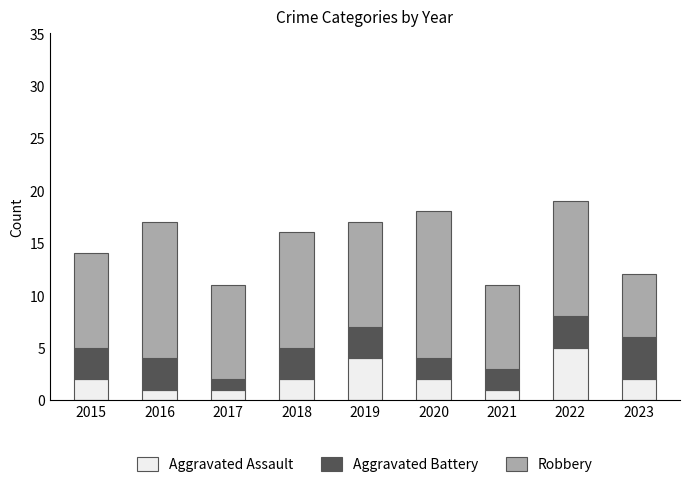

What is the sum of the Aggravated Assault values at 2020 and 2017?

3